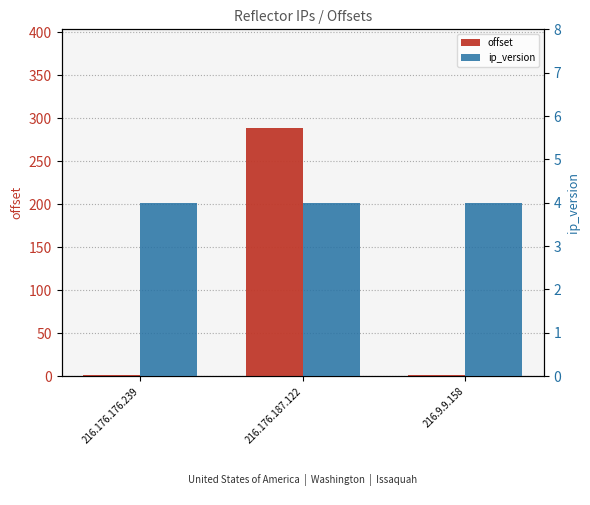

How many data points in offset are above 1?

1